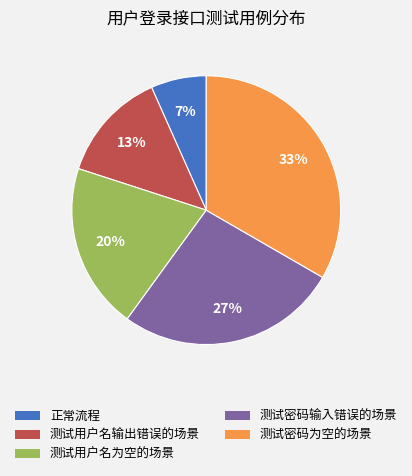

What is the smallest slice in the pie chart?

正常流程